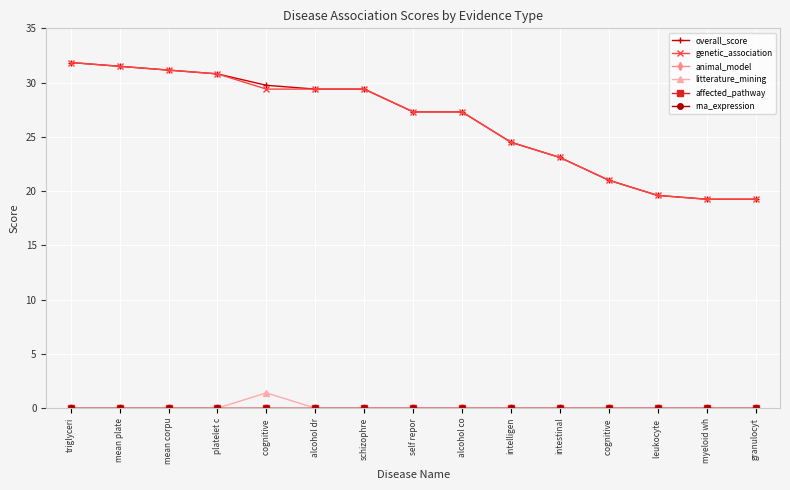

What is the label of the 5th point from the left?

cognitive 